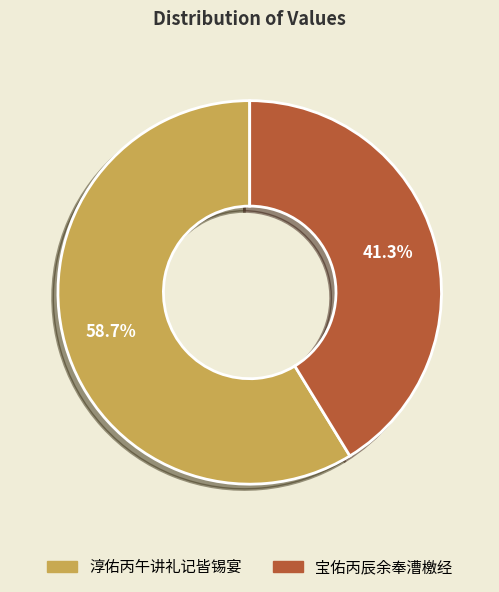

True or false: 宝佑丙辰余奉漕檄经 accounts for 31% of the total.

False